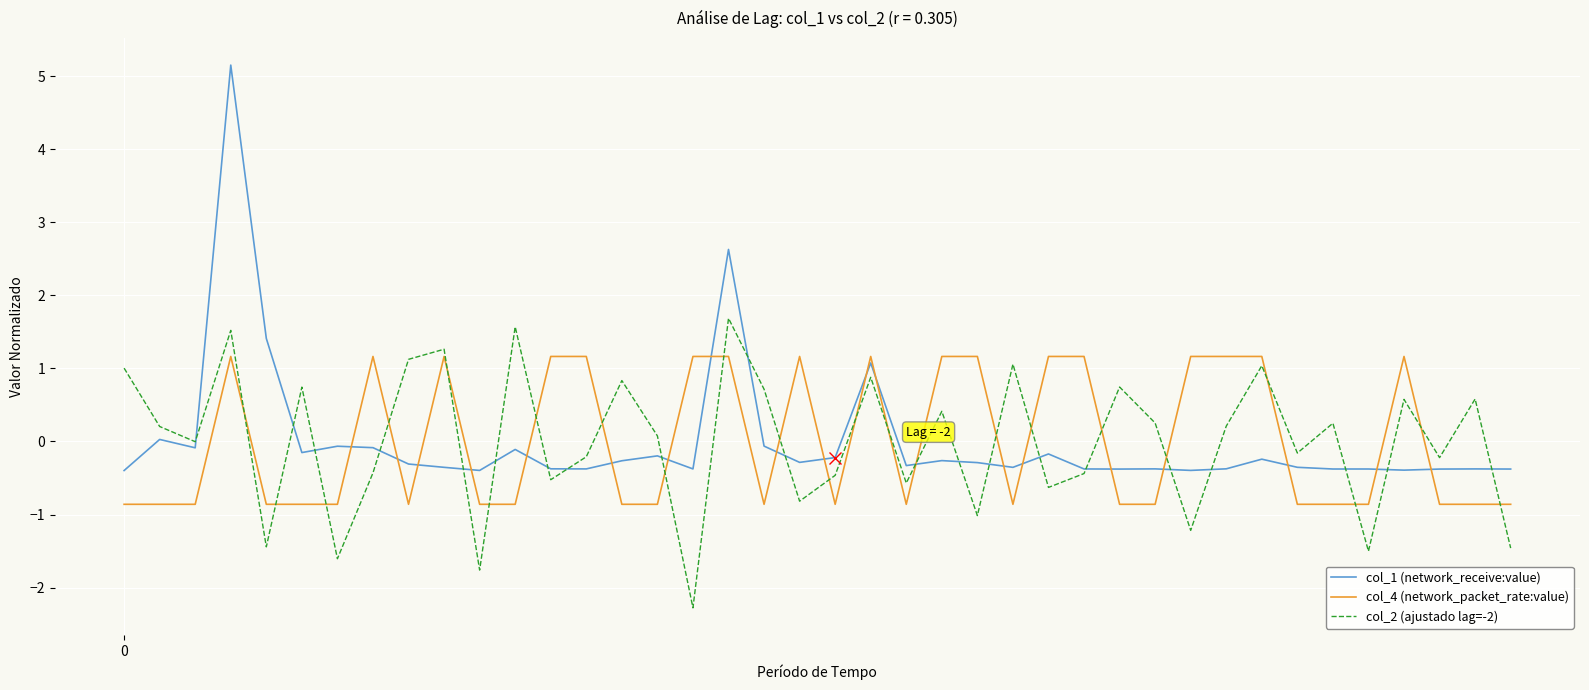

List the series in order of their peak value, highest first.

col_1 (network_receive:value), col_2 (ajustado lag=-2), col_4 (network_packet_rate:value)